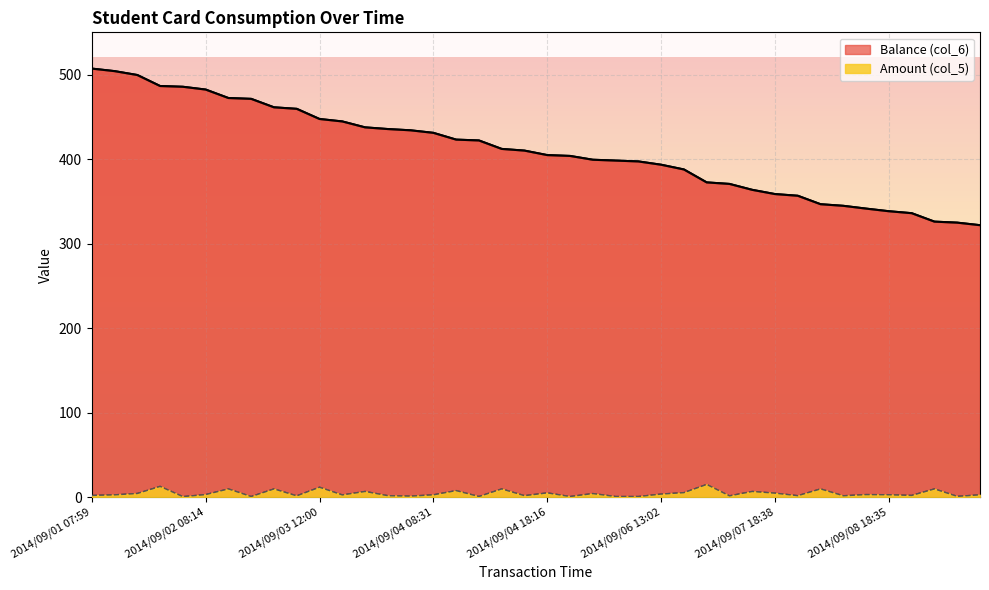

What is the spread (max minus min) of values at 2014/09/02 11:38?

470.3